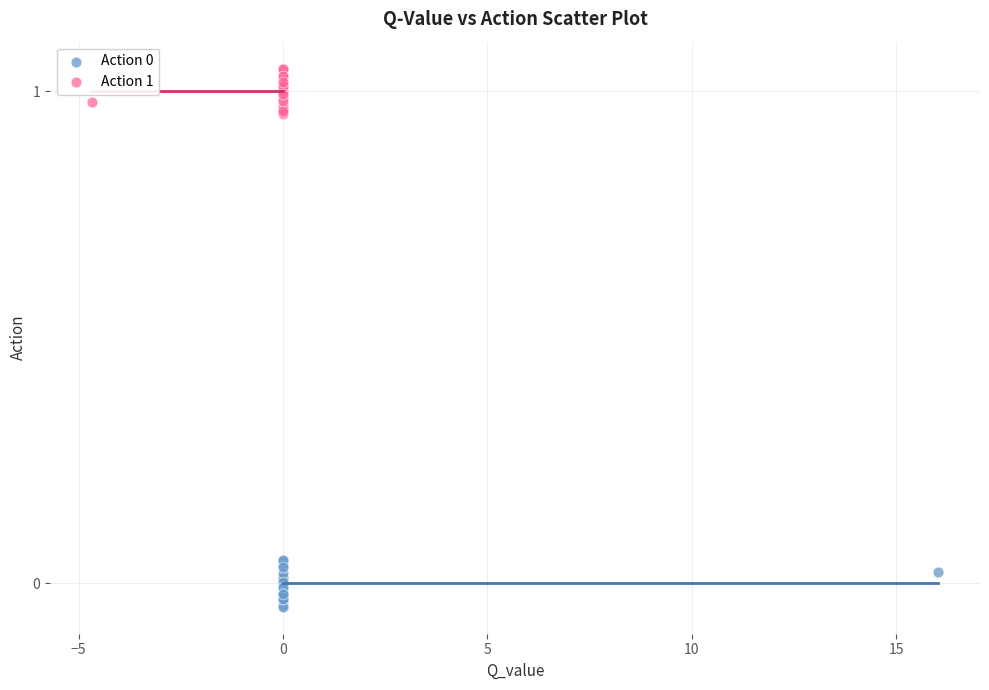

Which series contains the highest Y value?

Action 1